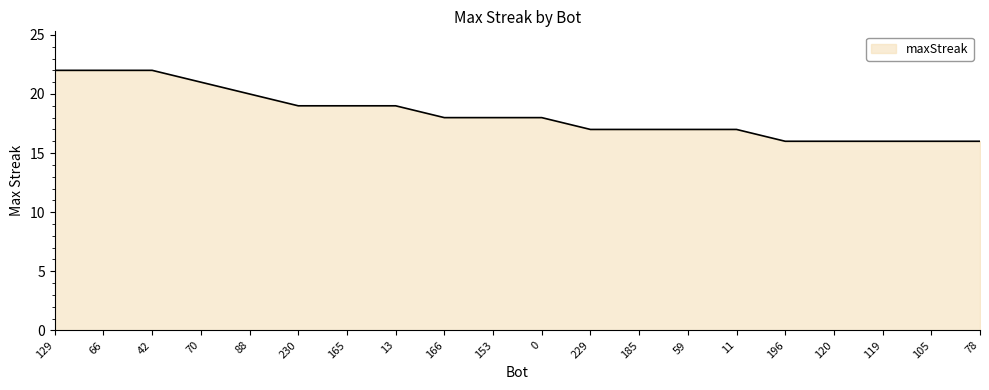

What is the difference between the values at 66 and 0?

4